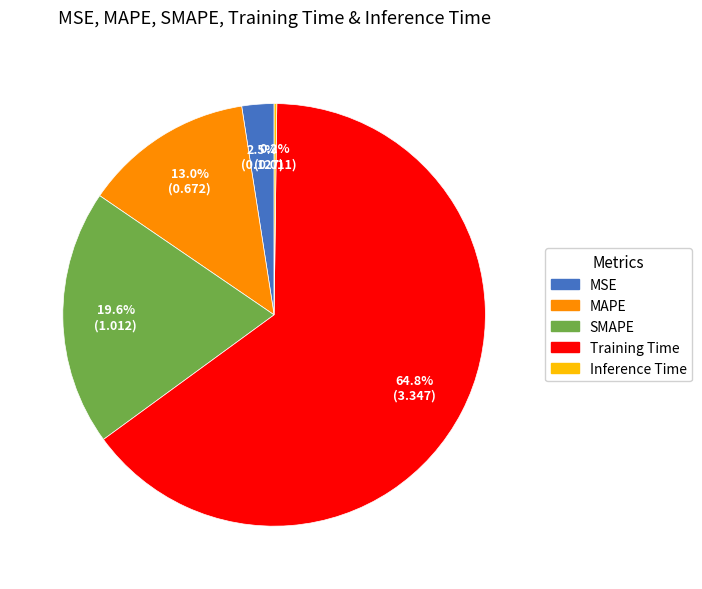

Is there a majority slice in this chart?

Yes